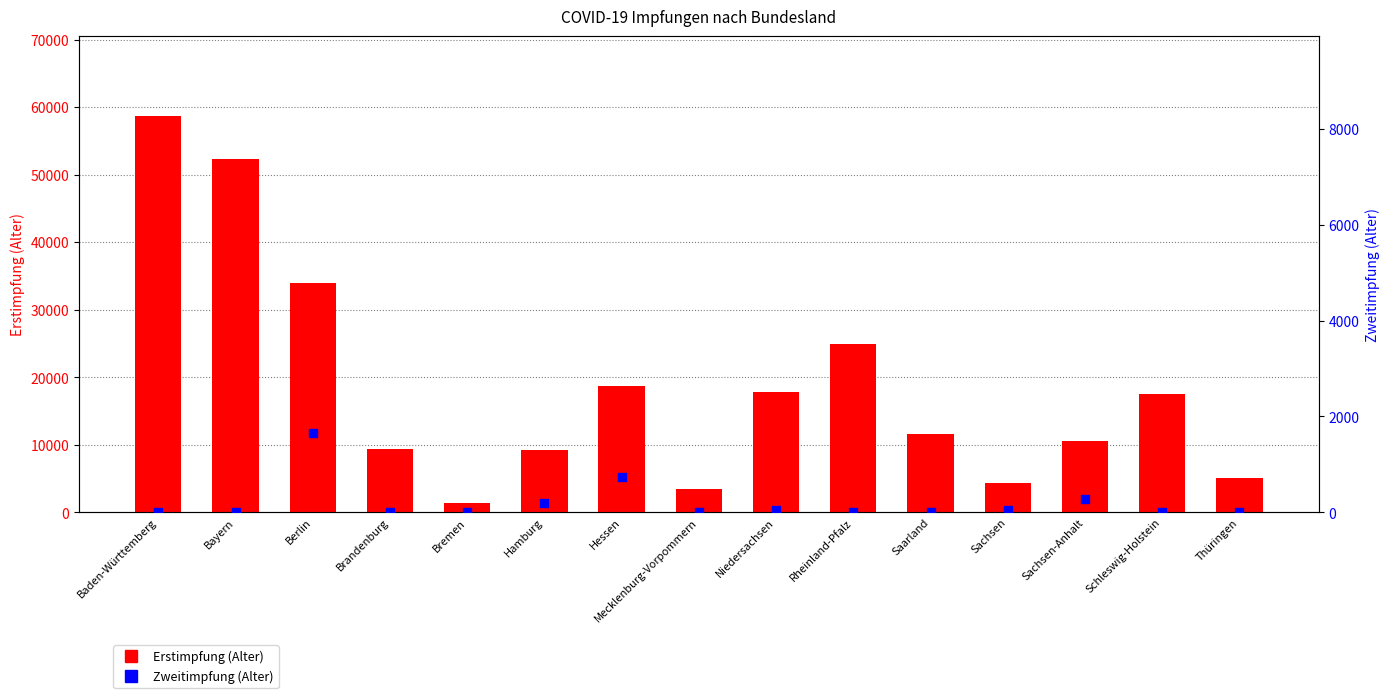

Which series has the largest Y range (max minus min)?

Erstimpfung (Alter)